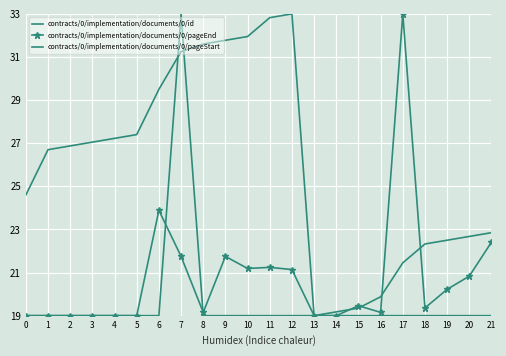

Is this an area chart (filled region under the line)?

No